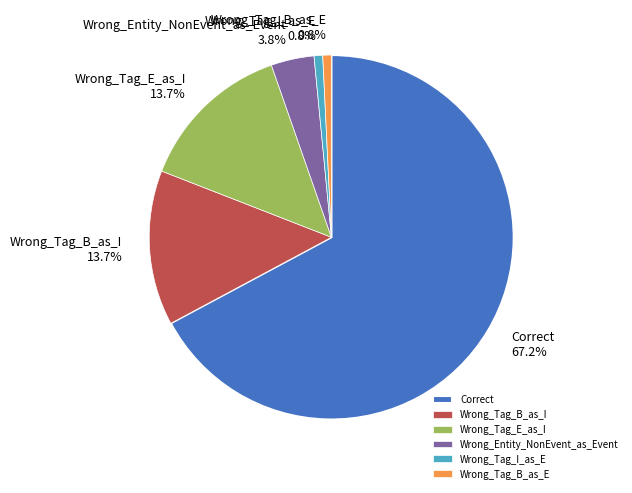

To the nearest percent, what is the difference between the largest and smallest slice percentages?

66%